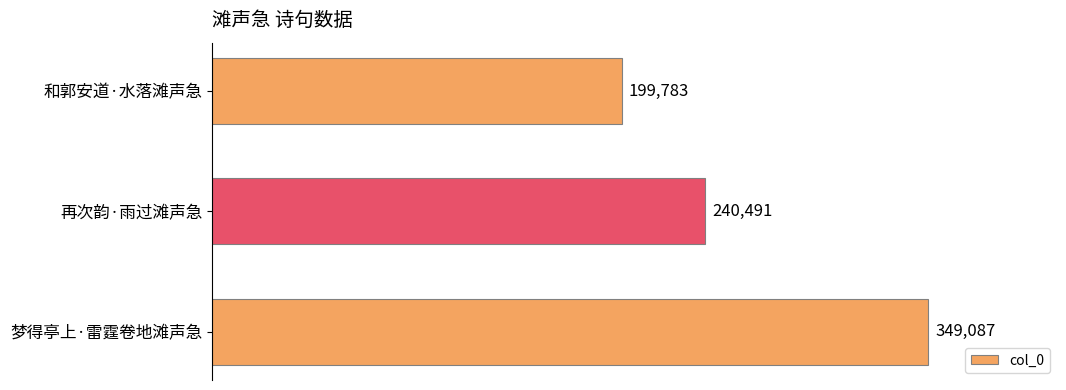

Count the values in the range 199783 to 349087.

3